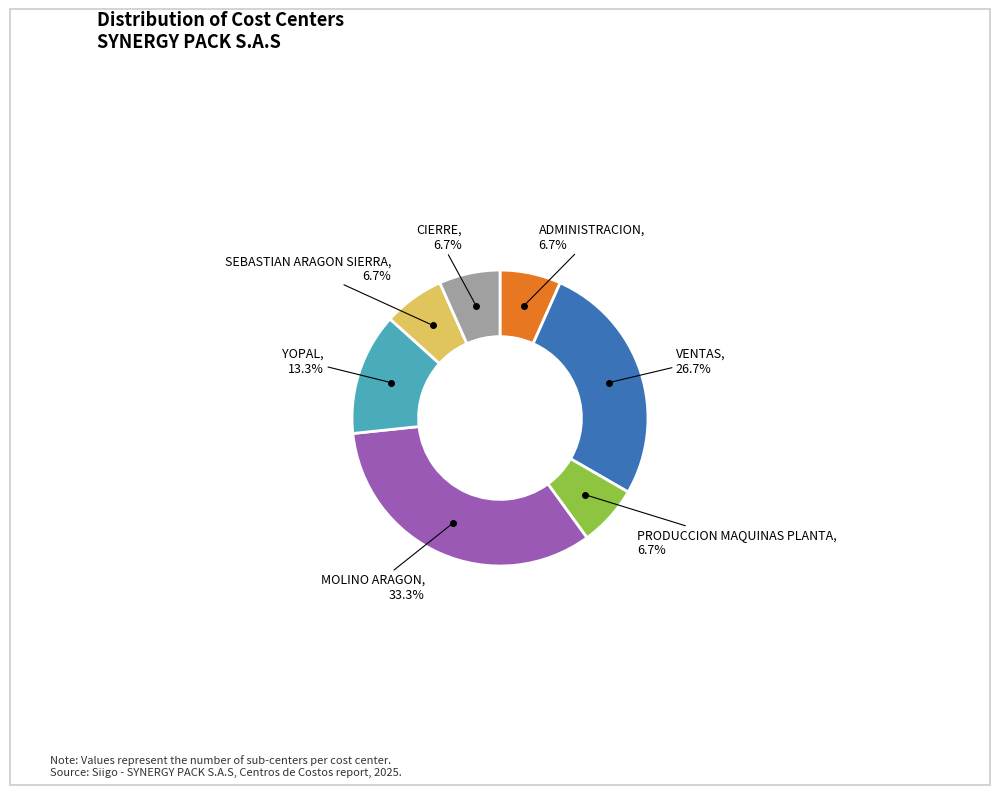

Does any single category account for the majority?

No